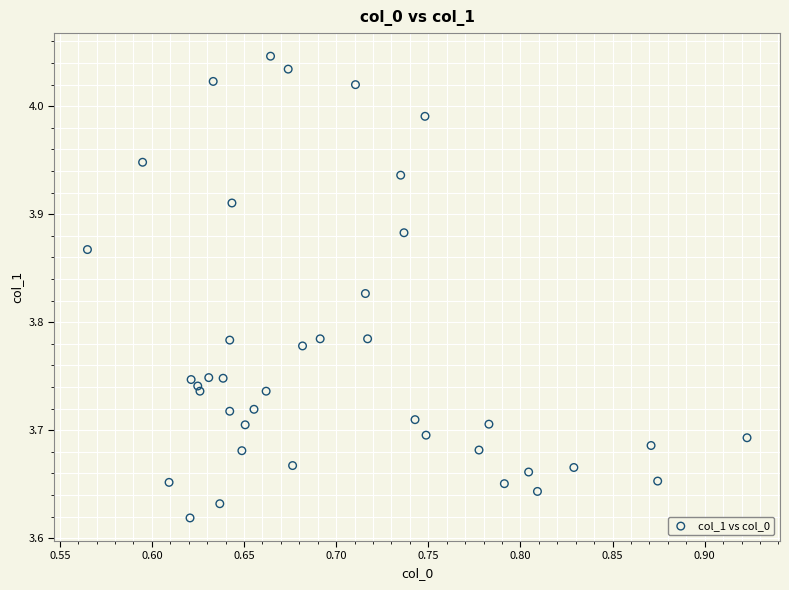

What is the range of Y values (max minus min)?

0.4